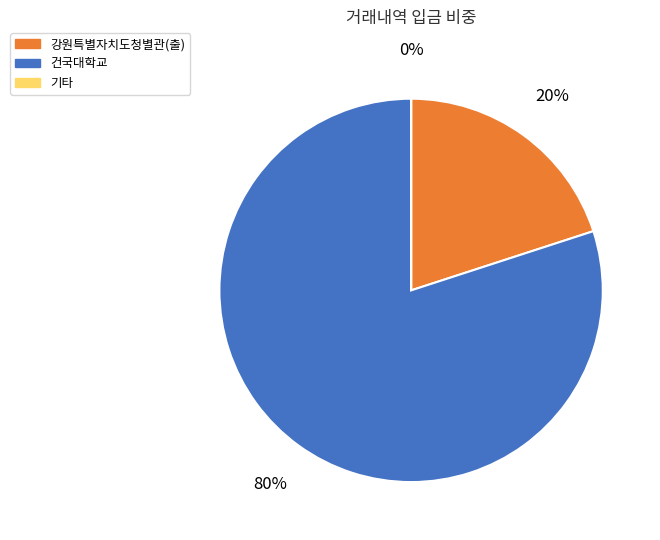

Does any single category account for the majority?

Yes